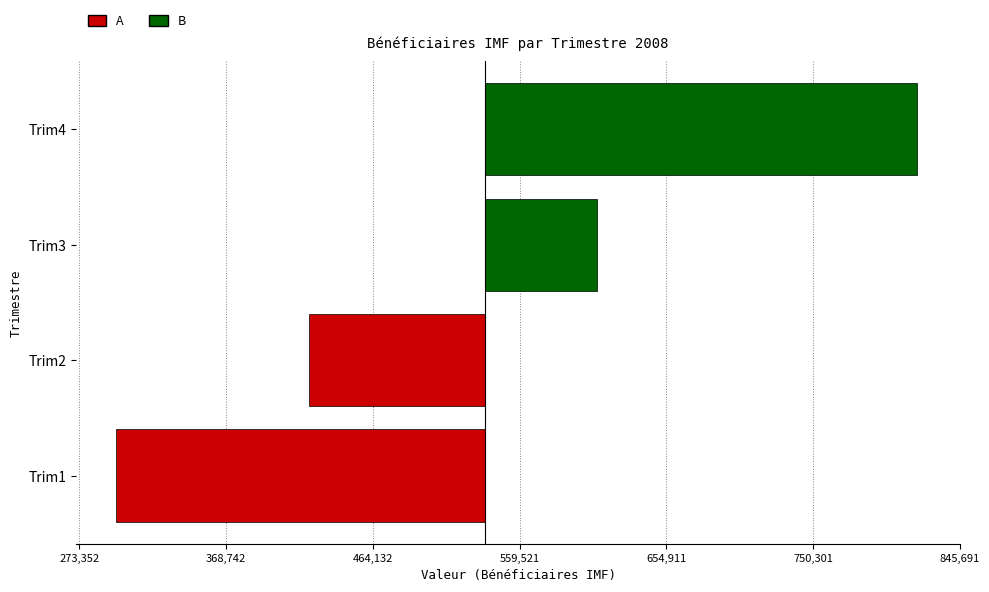

Are the bars horizontal?

Yes